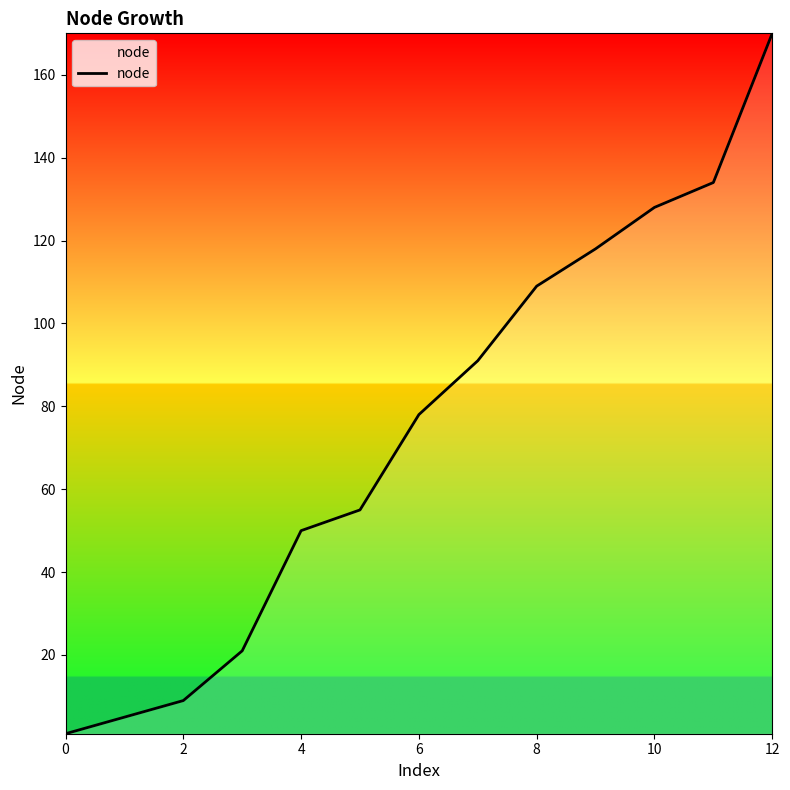

What is the greatest value displayed?

170